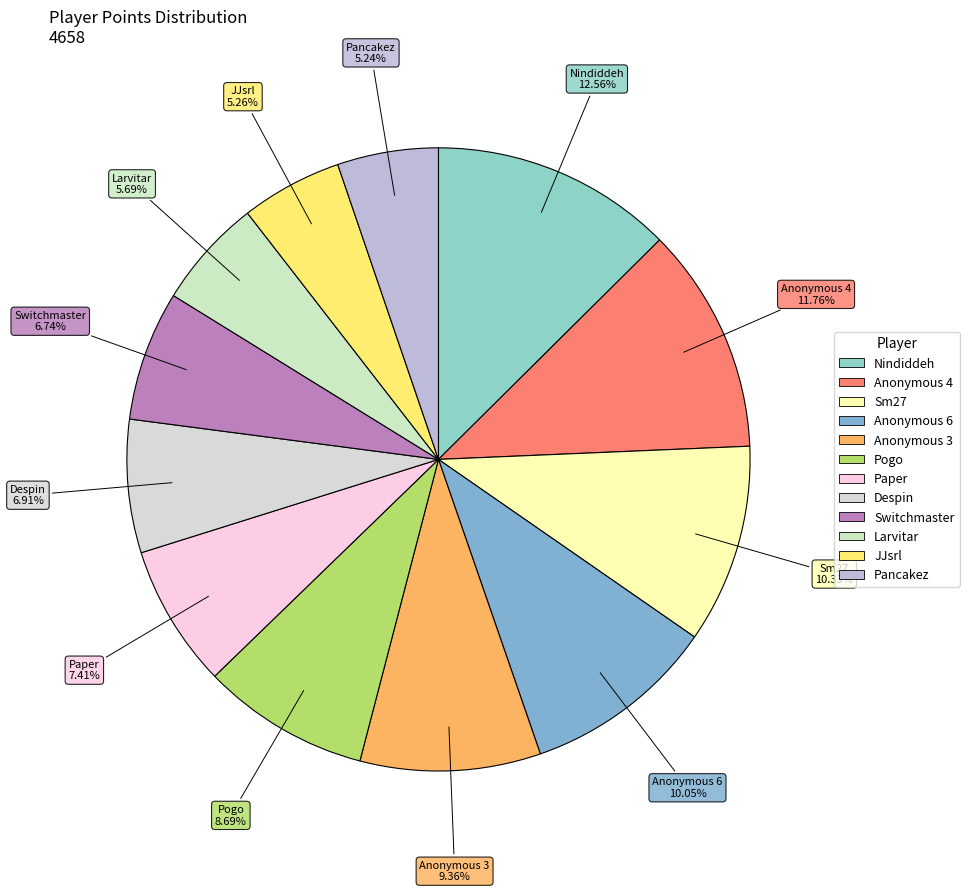

Does Anonymous 6 account for over 50% of the chart?

No